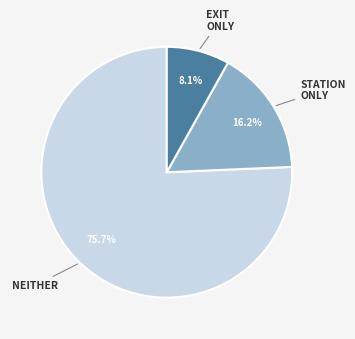

Is there a majority slice in this chart?

Yes